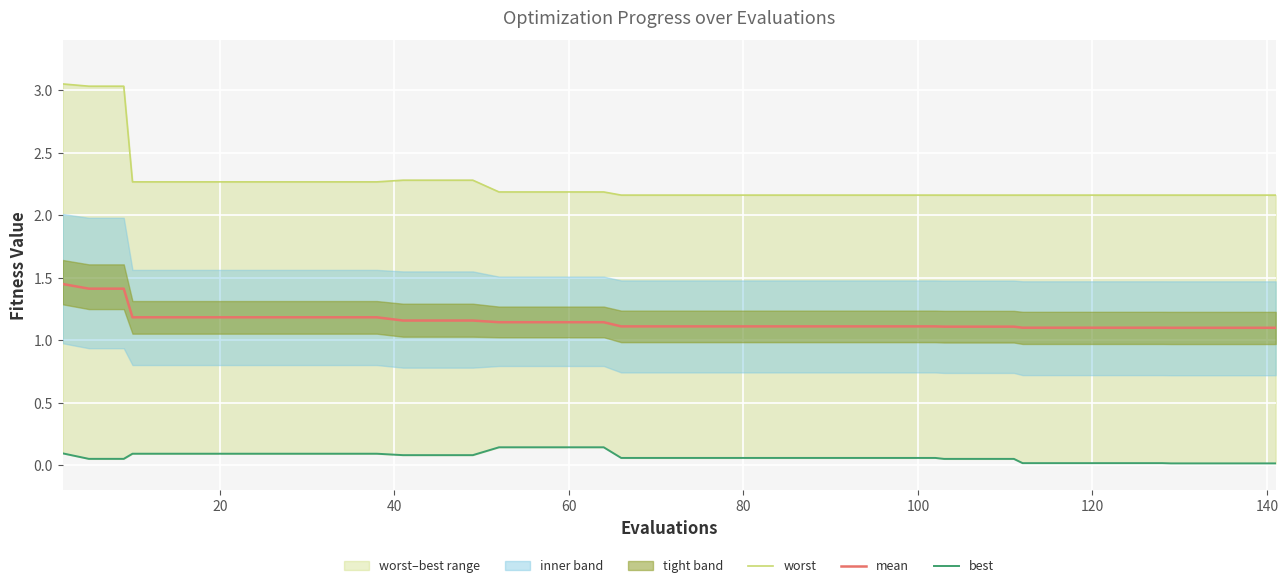

True or false: mean has a value of 1.1 at 120.

True